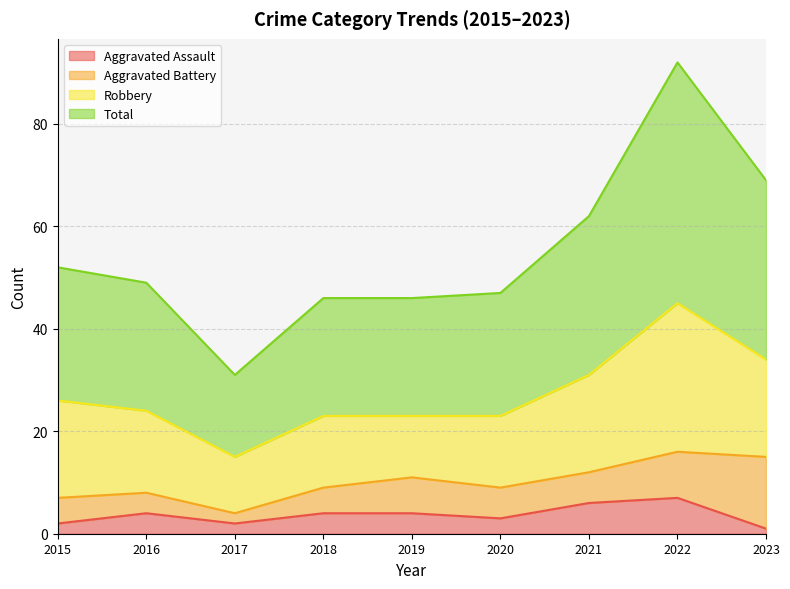

True or false: Total has a value of 94 at 2023.

False